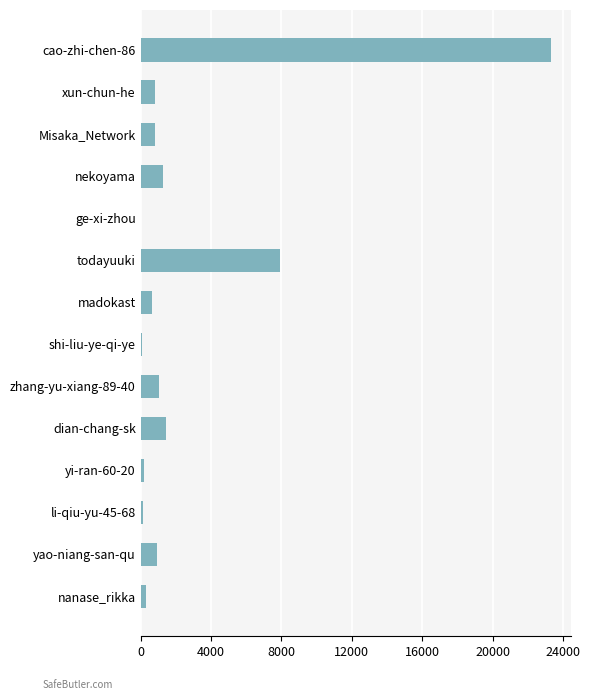

Are the bars grouped side by side (vs. stacked)?

No